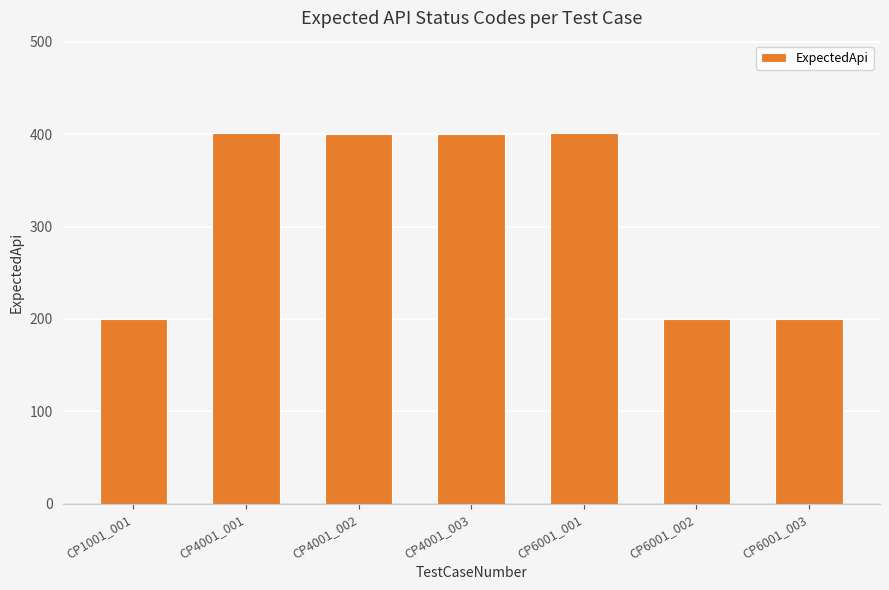

What position from the left is CP4001_001?

2